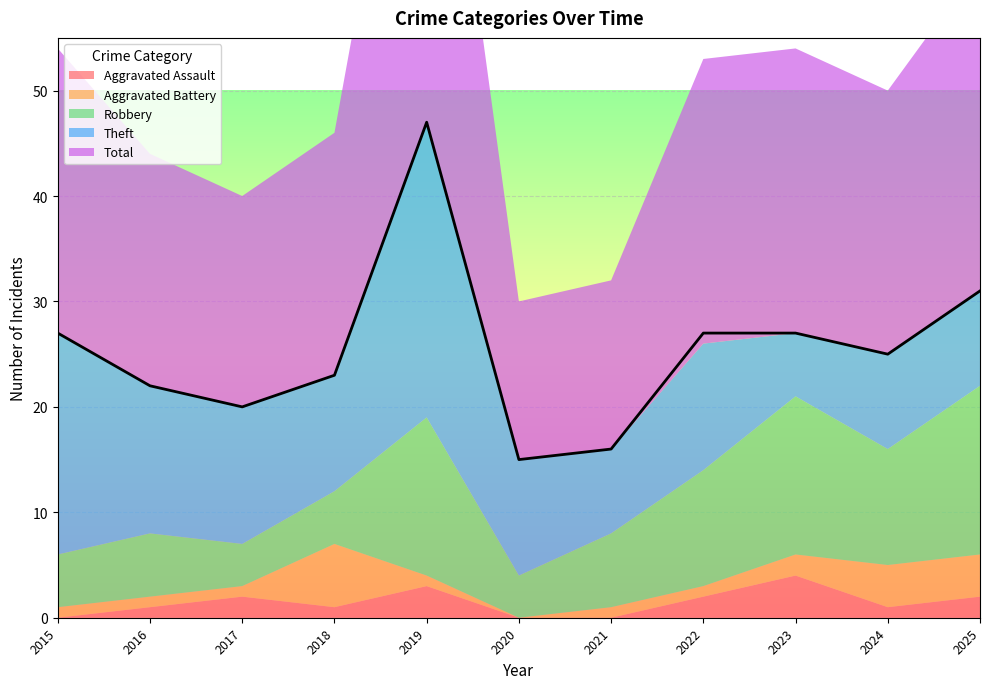

What is the difference between the maximum and minimum values in the Aggravated Assault series?

4